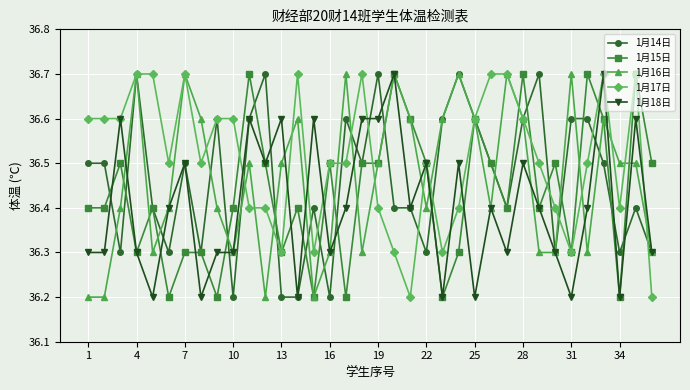

True or false: 1月14日 has more than 0 interior local peaks.

True